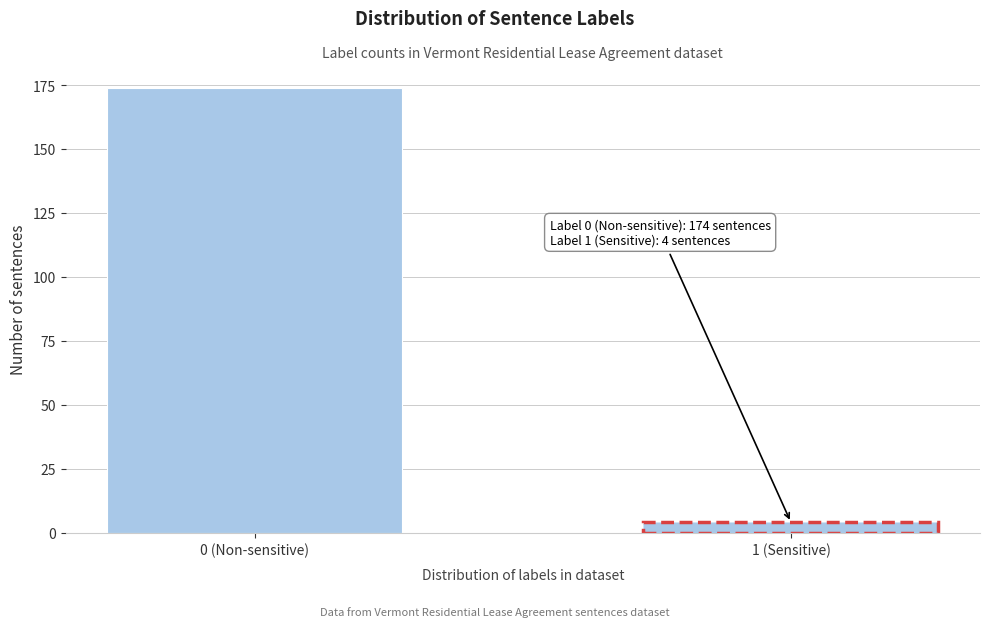

Reading left to right, list all the values displayed in this chart.

0 (Non-sensitive)=174	1 (Sensitive)=4